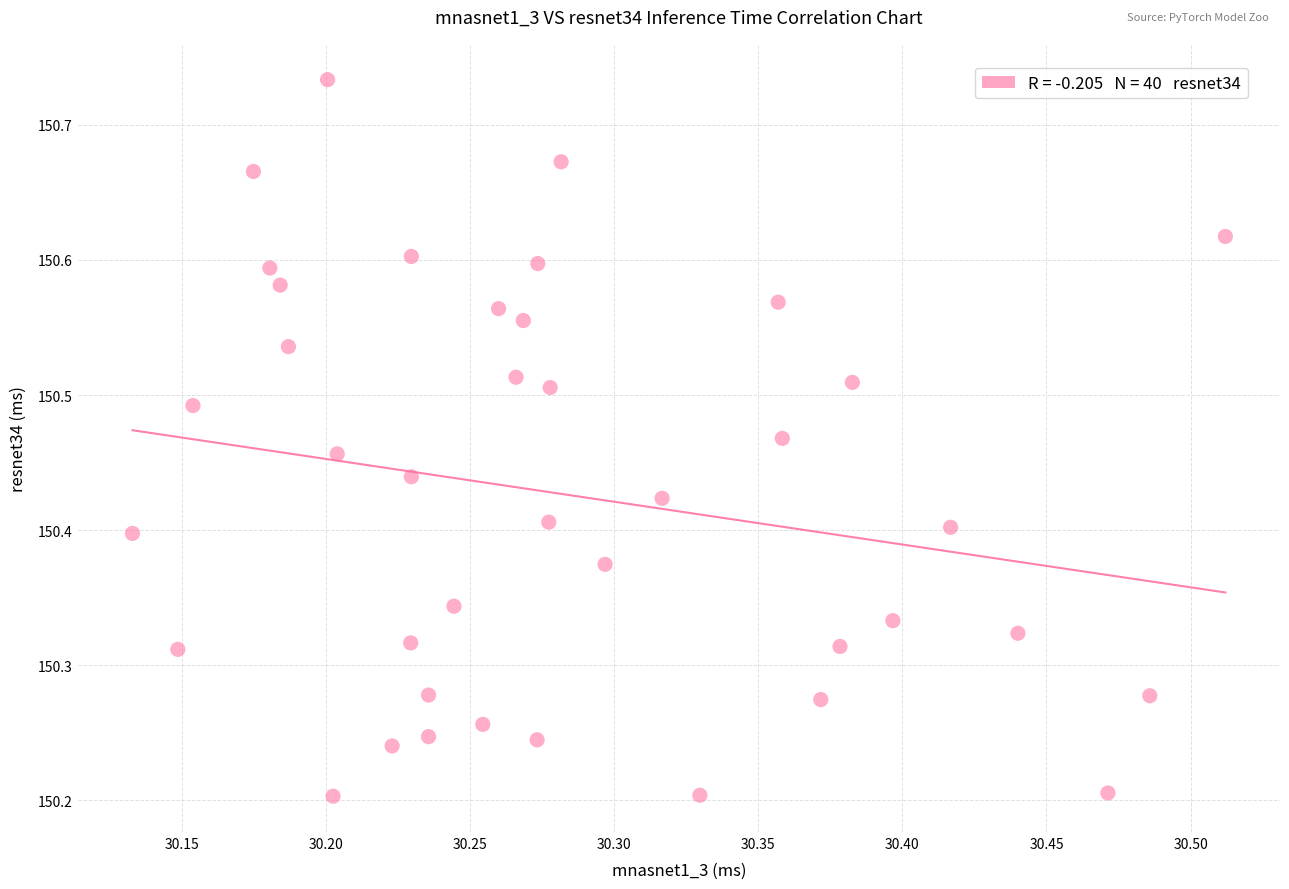

What is the range of X values (max minus min)?

0.4